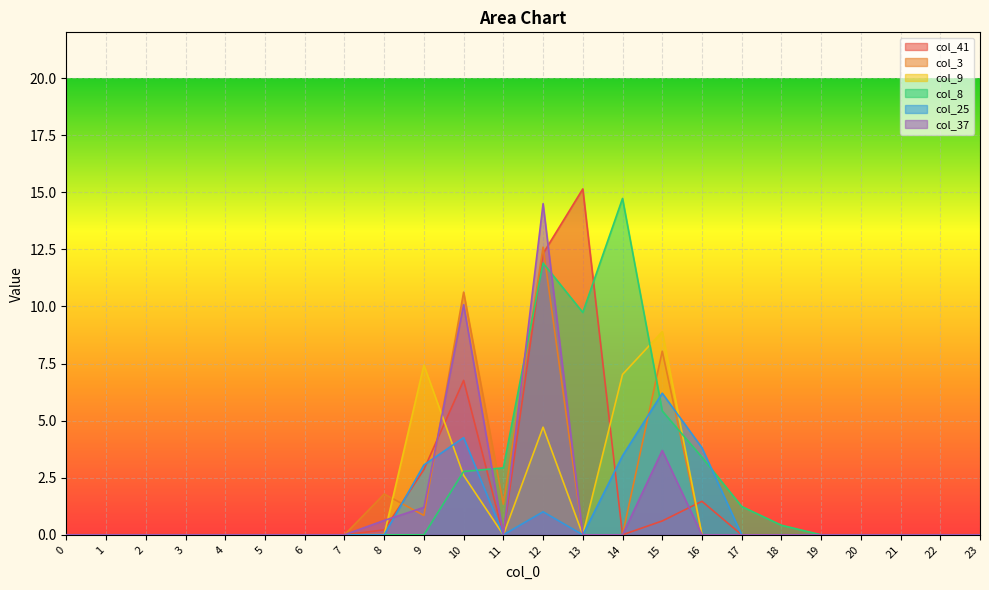

What is the spread (max minus min) of values at 12?

13.5